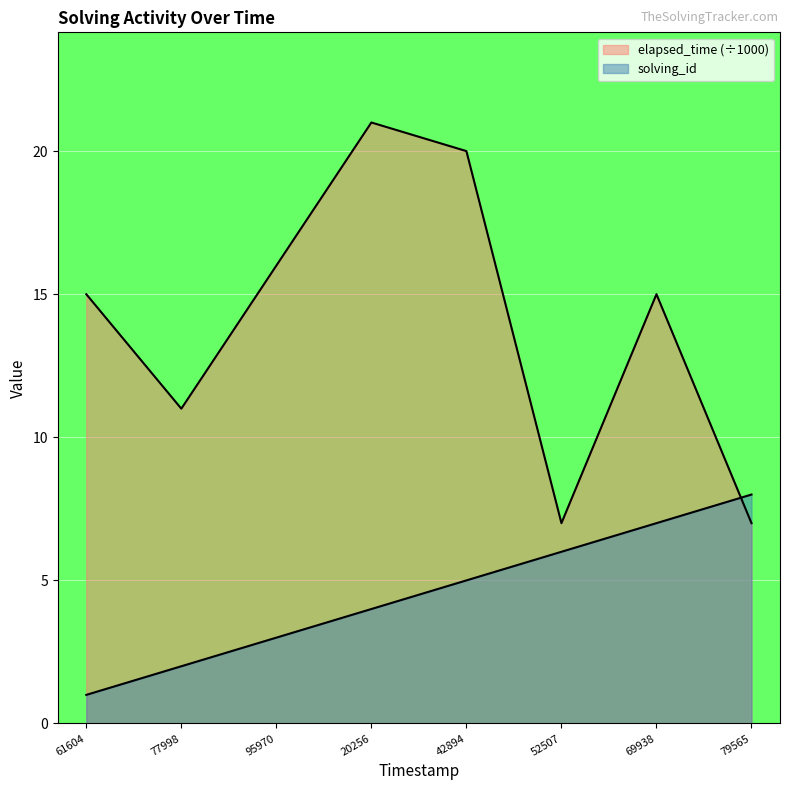

Which series has the largest range (max minus min)?

elapsed_time